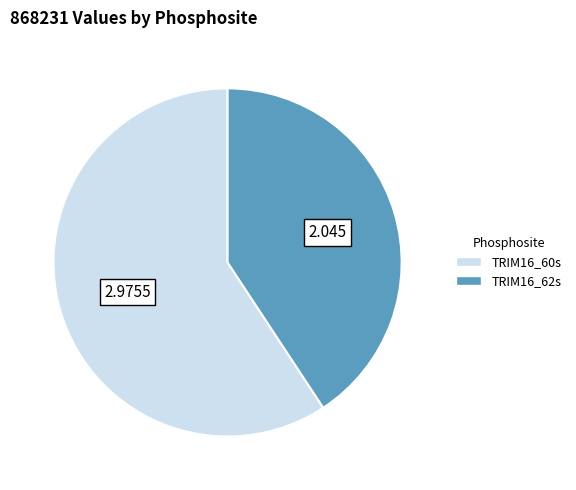

Rank the categories by value from lowest to highest.

TRIM16_62s, TRIM16_60s